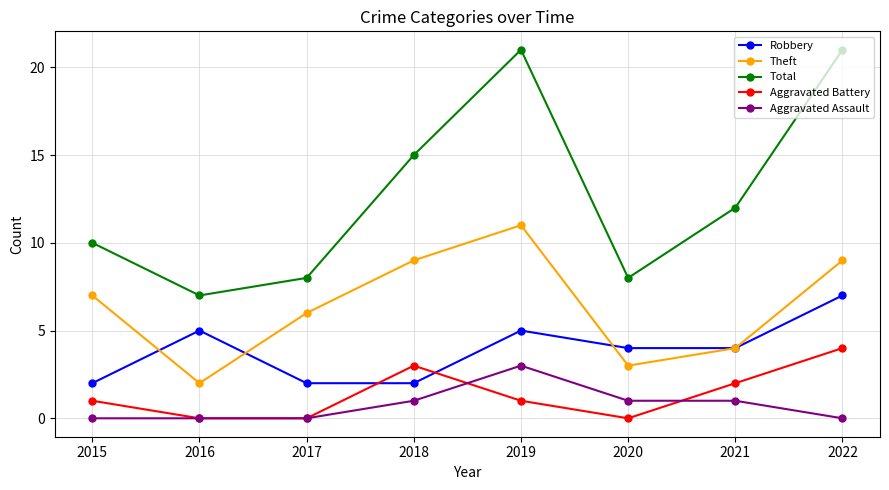

What is the difference between the maximum and minimum values in the Total series?

14